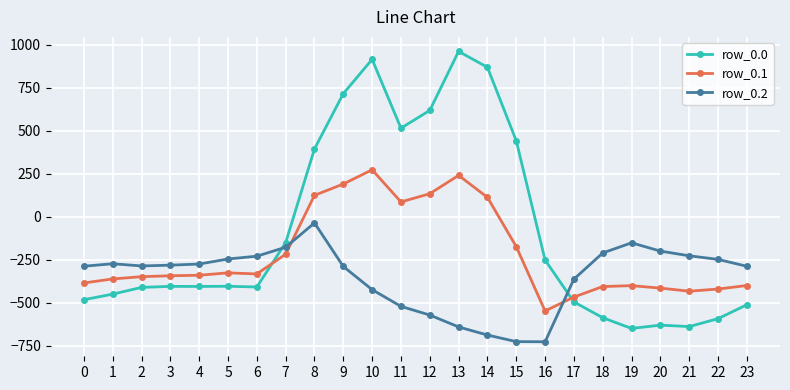

What is the minimum value shown in the chart?

-726.6